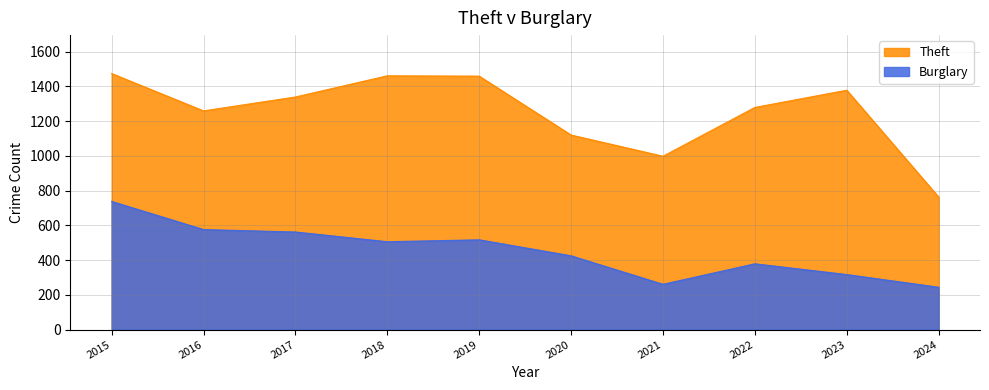

What are all the series names shown in the legend?

Theft, Burglary